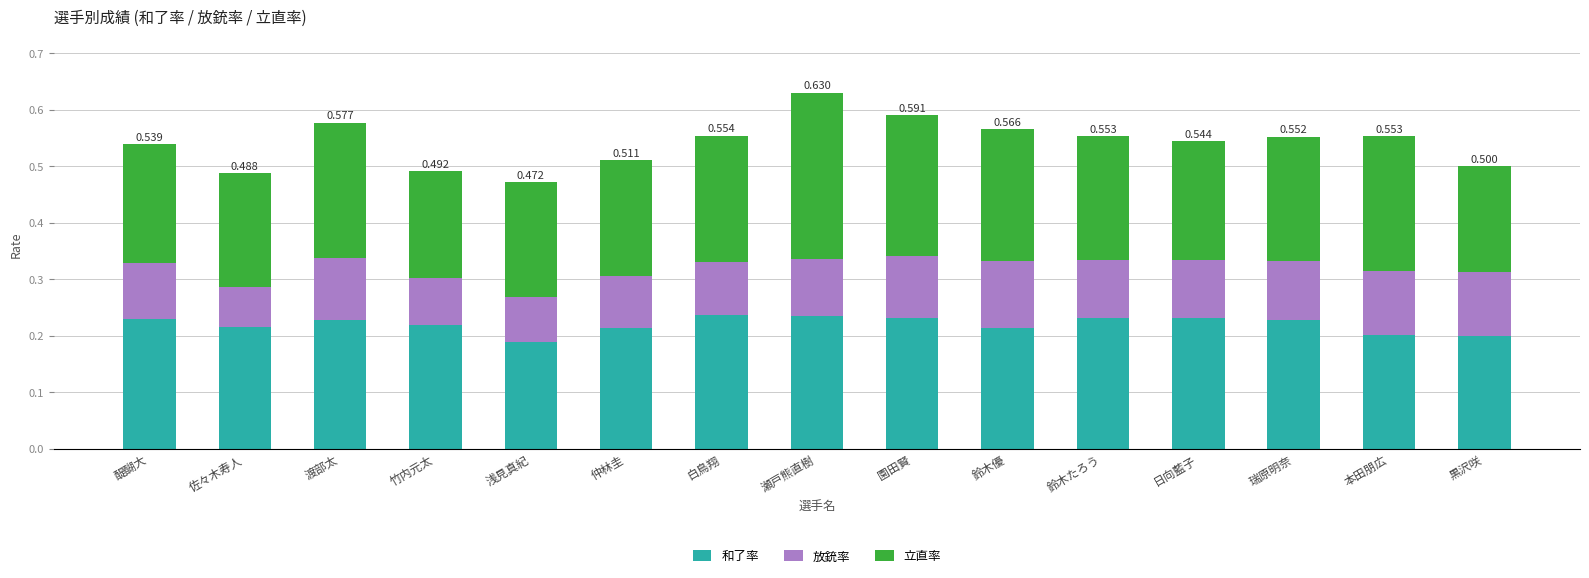

How many bars are there in total?

15